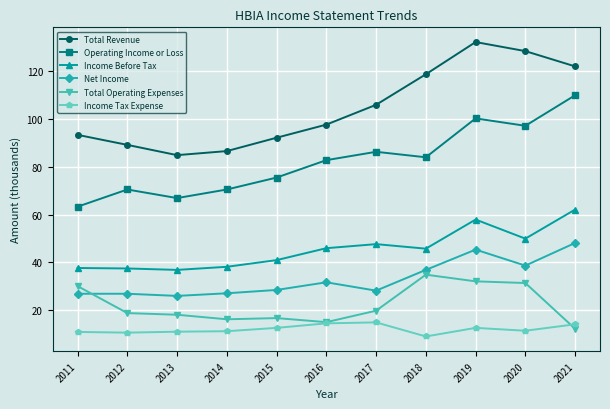

How many interior local valleys does the Income Before Tax series have?

3